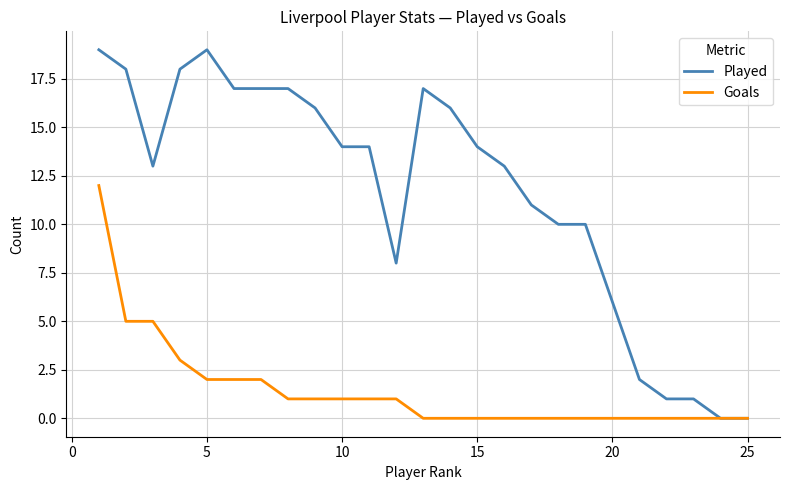

Which series has the widest spread of values?

Played